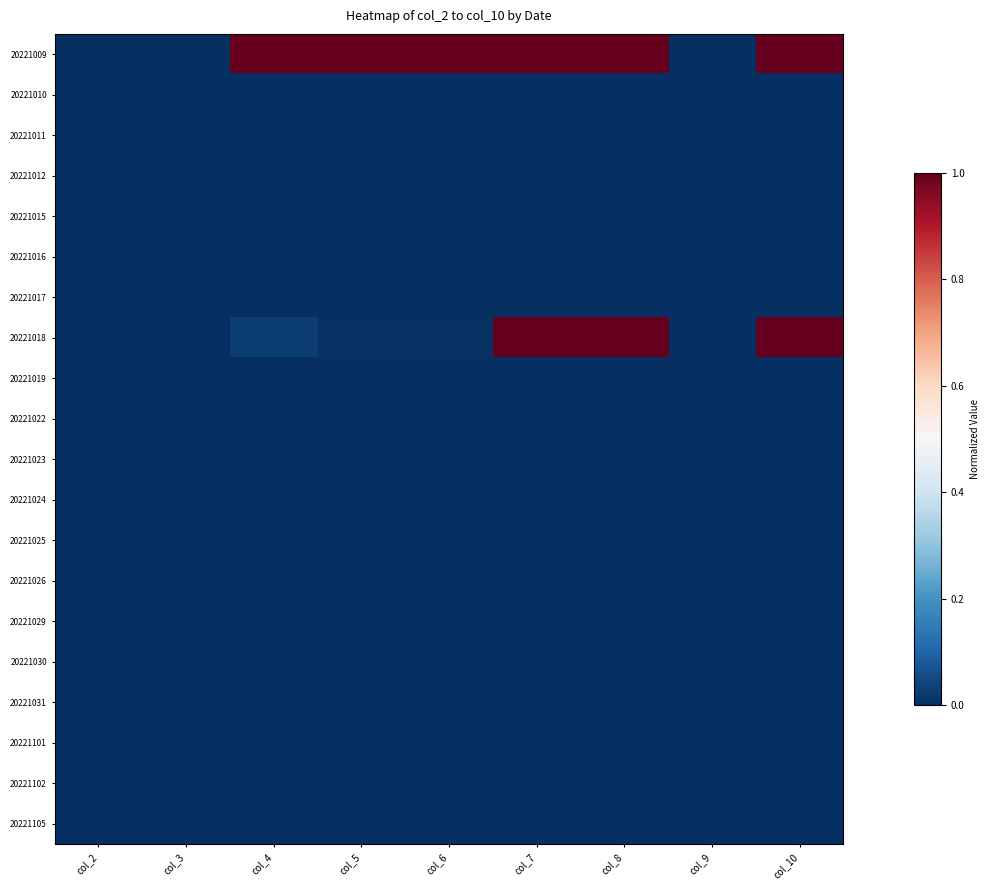

Between col_7 and col_4, which is larger?

col_7